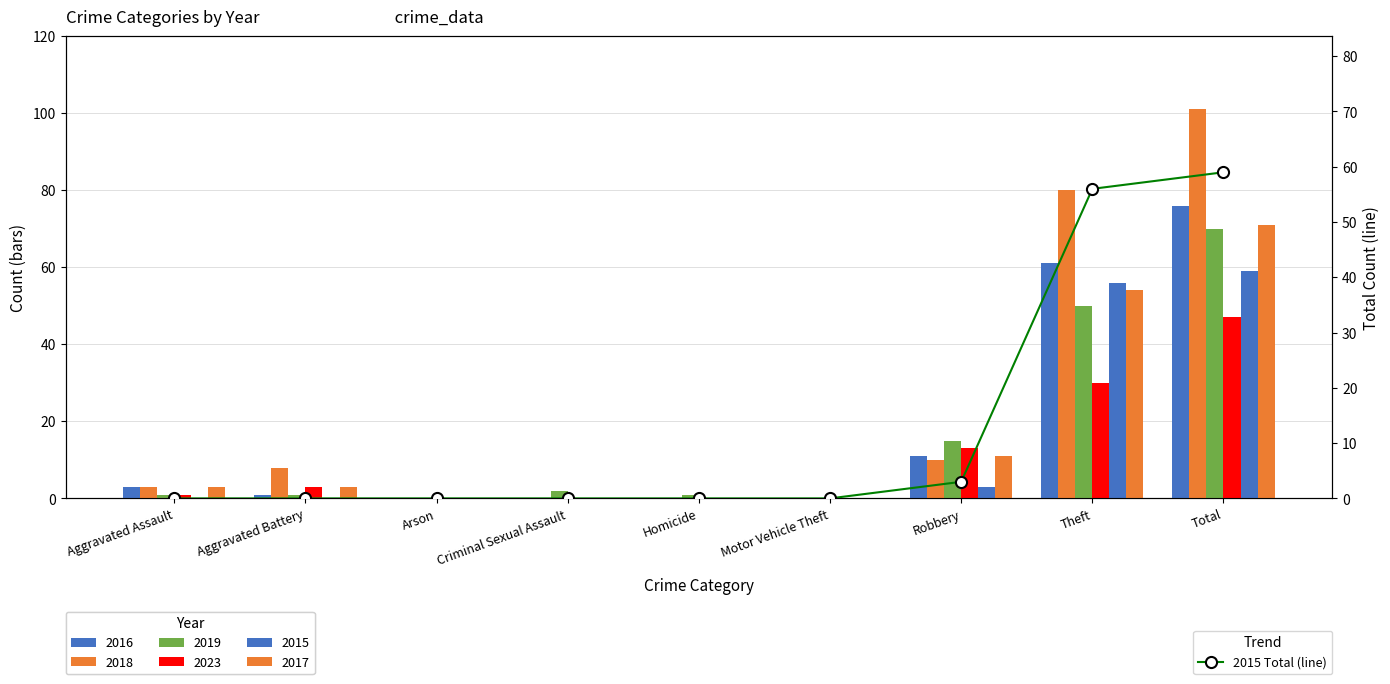

List the labels in order of value, smallest first.

Aggravated Assault, Aggravated Battery, Arson, Criminal Sexual Assault, Homicide, Motor Vehicle Theft, Robbery, Theft, Total